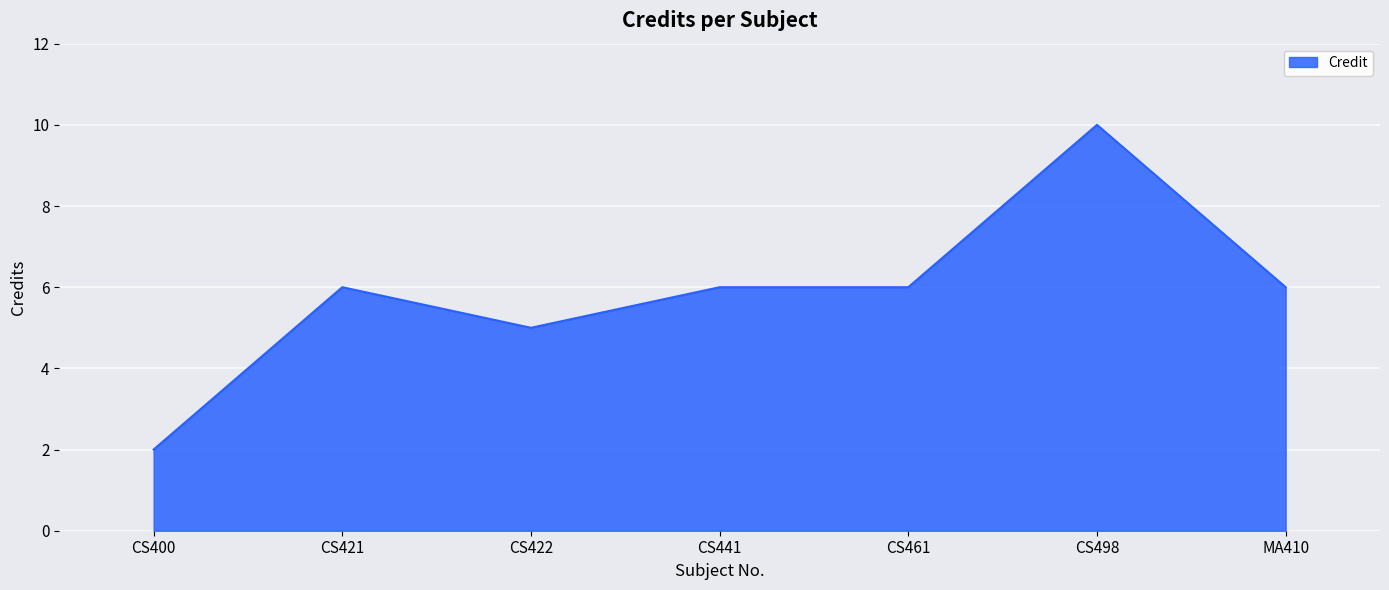

Which category has the highest value across all series?

CS498